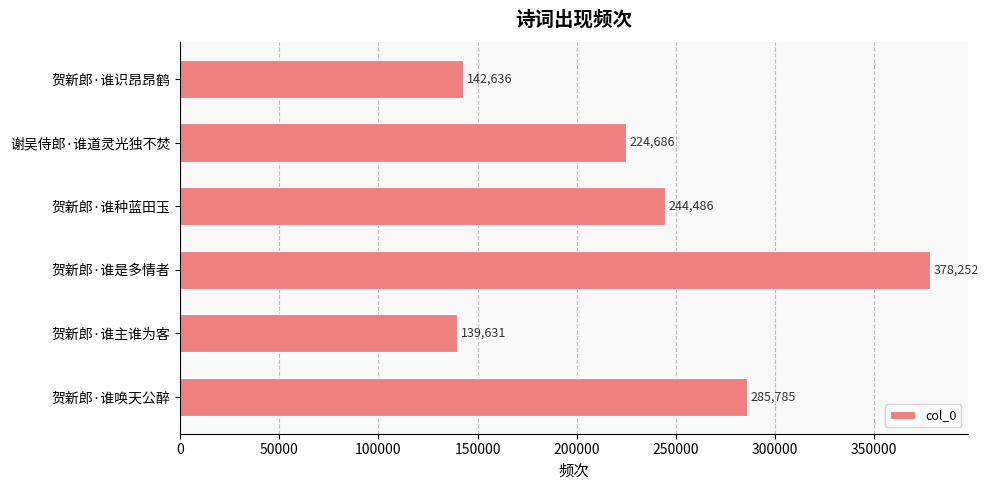

At which label is the value closest to 258941?

贺新郎·谁种蓝田玉